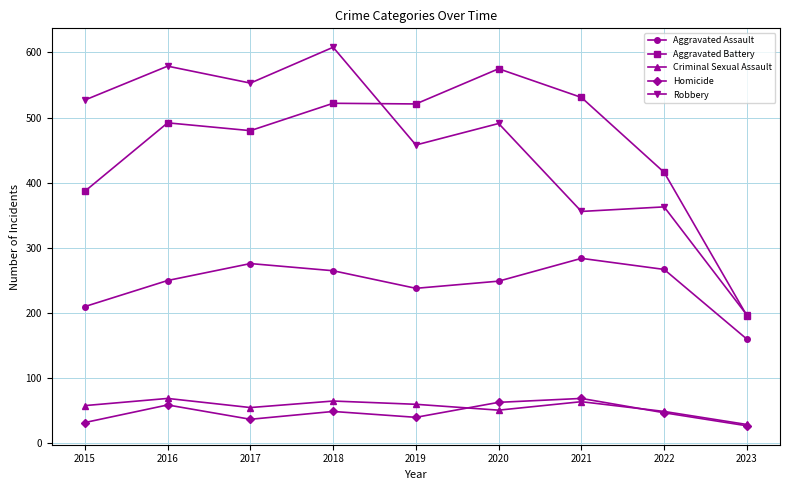

True or false: Robbery and Aggravated Assault cross at least once.

False